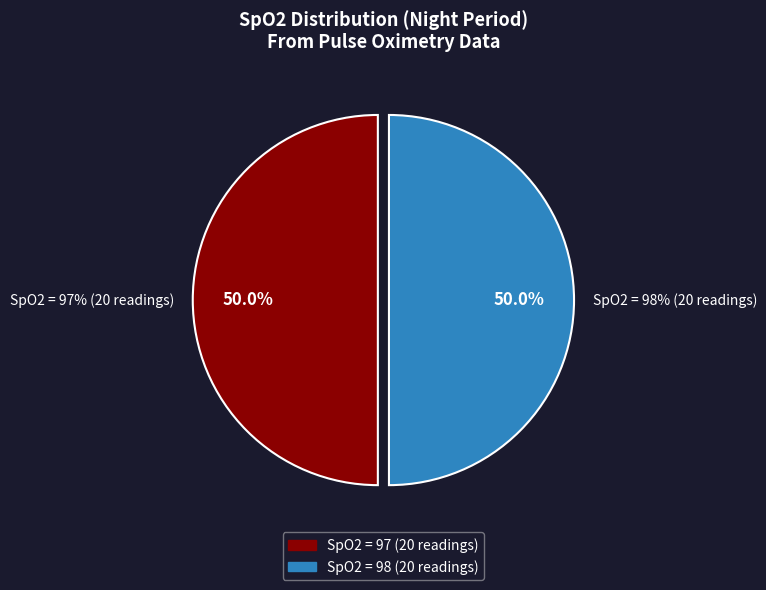

Which slice is the largest?

97